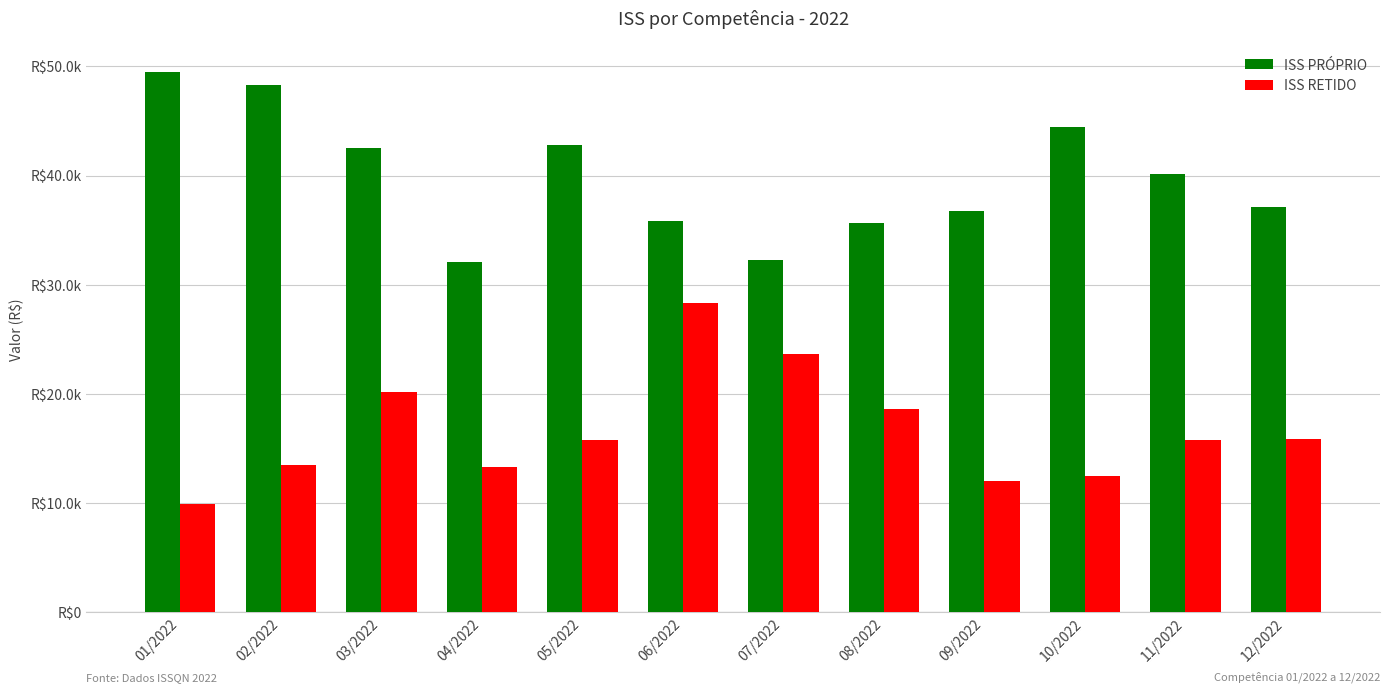

Are the bars horizontal?

No